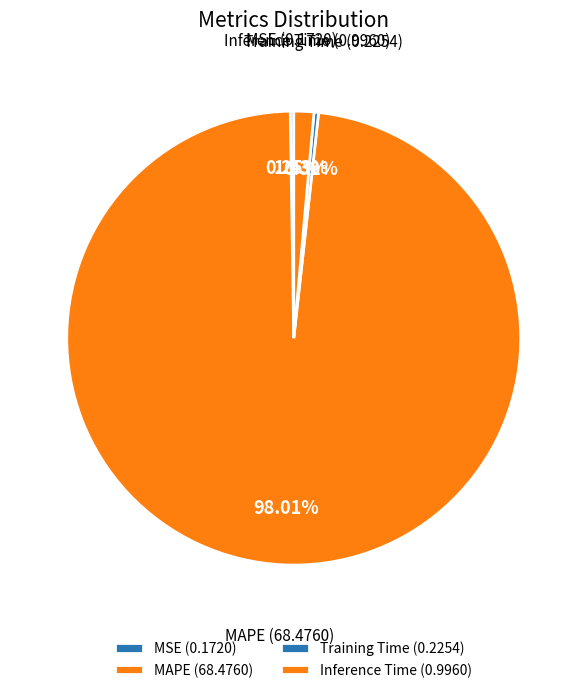

Which has a higher value, Training Time or Inference Time?

Inference Time